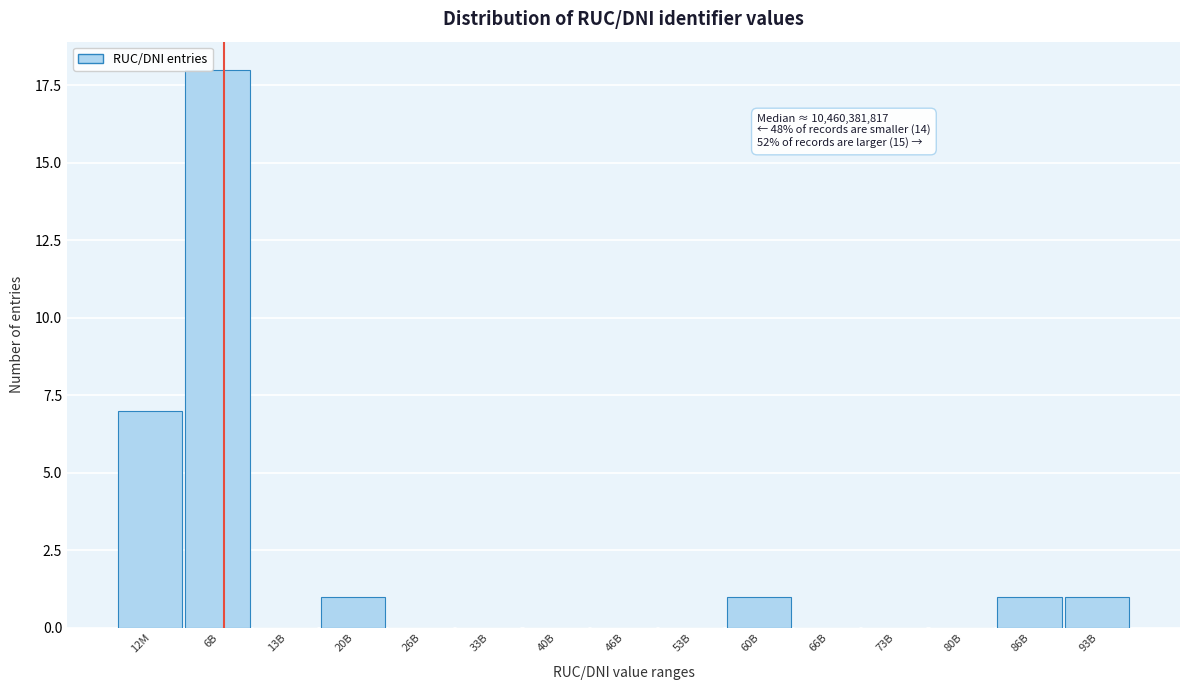

Reading left to right, what are all the values shown in this chart?

12M=7	6B=18	13B=0	20B=1	26B=0	33B=0	40B=0	46B=0	53B=0	60B=1	66B=0	73B=0	80B=0	86B=1	93B=1